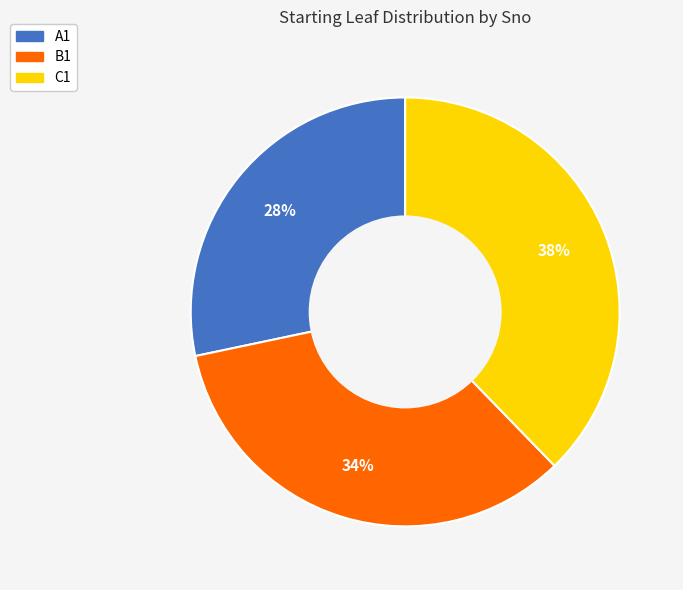

To the nearest percent, what portion does C1 represent?

38%